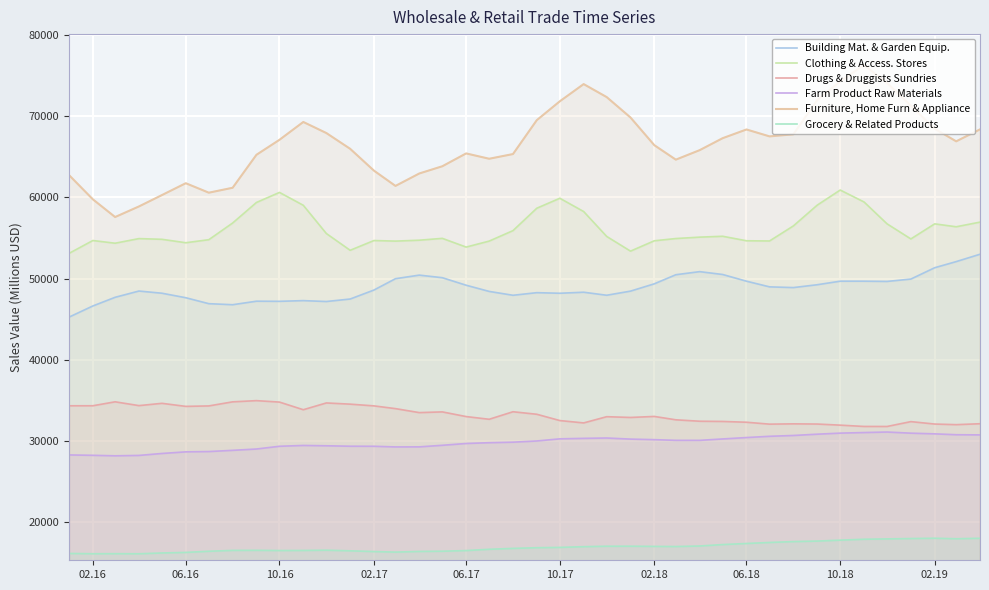

What are all the series names shown in the legend?

Building Mat. & Garden Equip., Clothing & Access. Stores, Drugs & Druggists Sundries, Farm Product Raw Materials, Furniture, Home Furn & Appliance, Grocery & Related Products